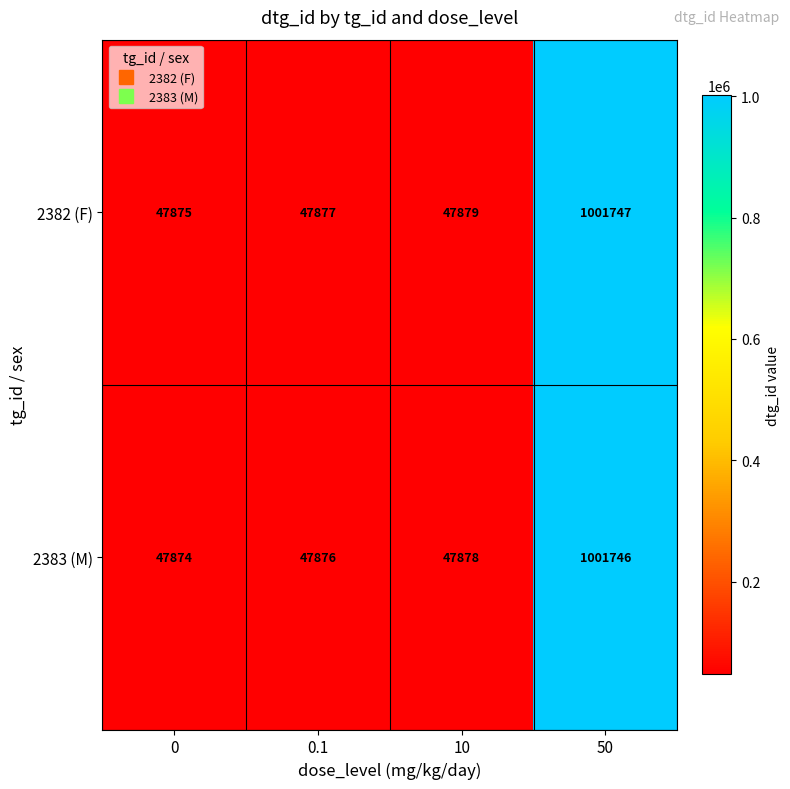

At which category does the chart reach its peak across all series?

50